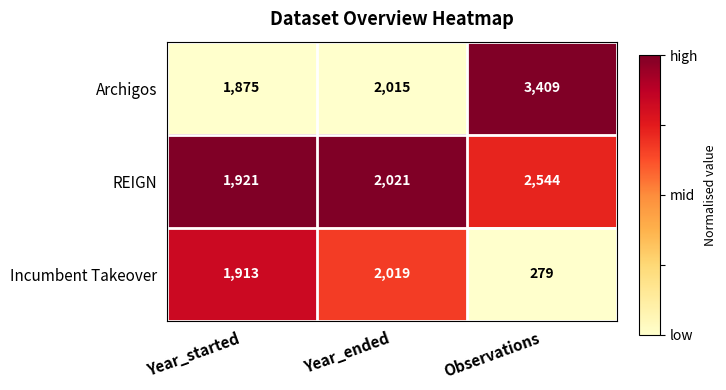

What is the difference between the Archigos values at Observations and Year_started?

1534